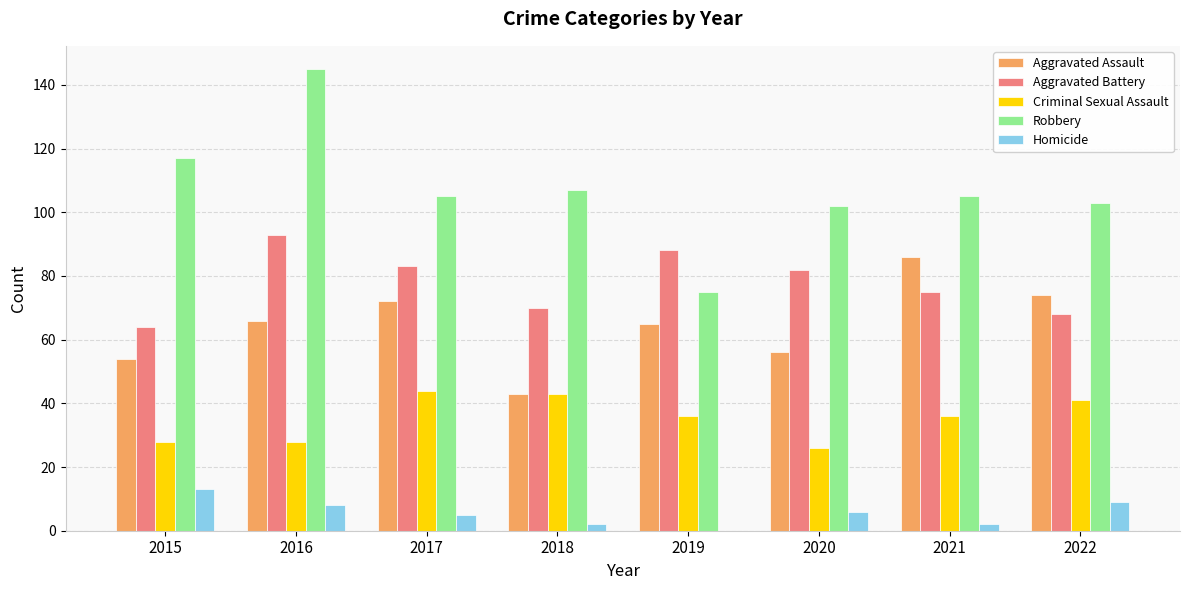

What is the highest value of the Robbery series?

145